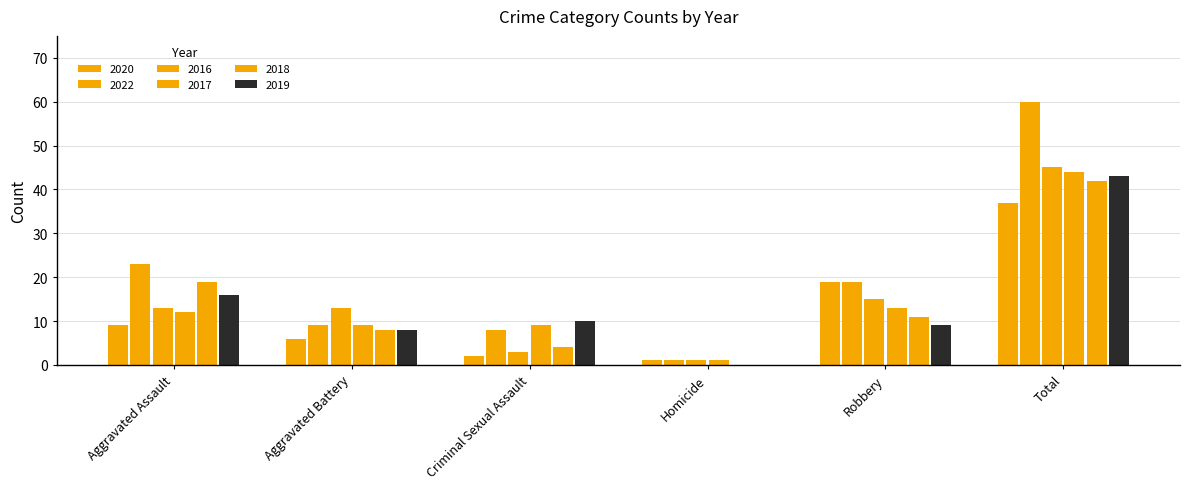

Between Criminal Sexual Assault and Aggravated Assault, which is larger?

Aggravated Assault